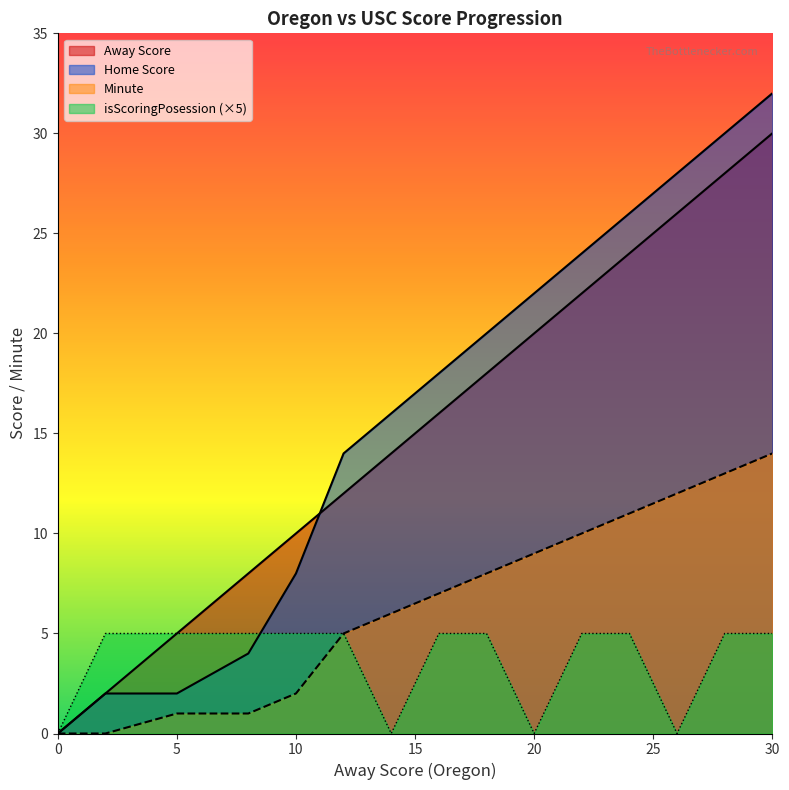

How many lines are shown in the chart?

4